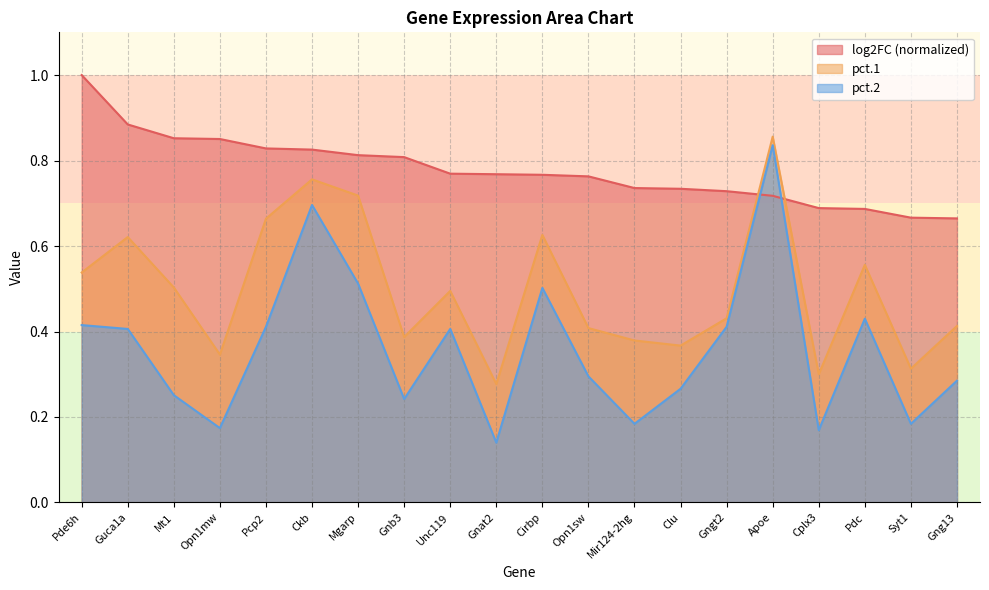

What is the highest value of the log2FC series?

1.0